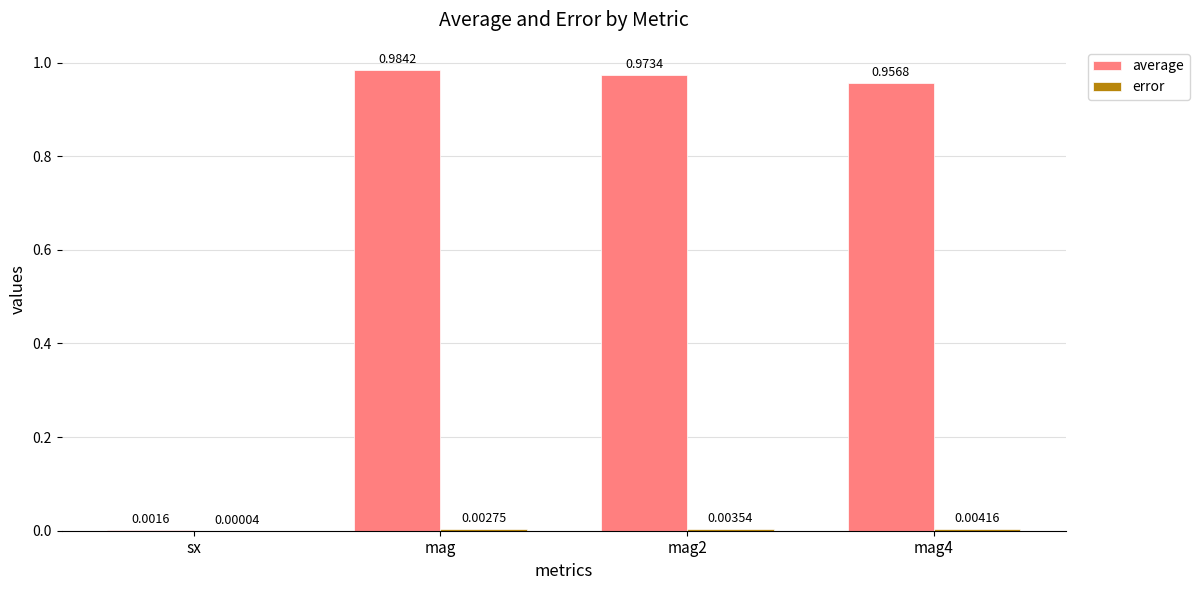

How many groups of bars are there?

4